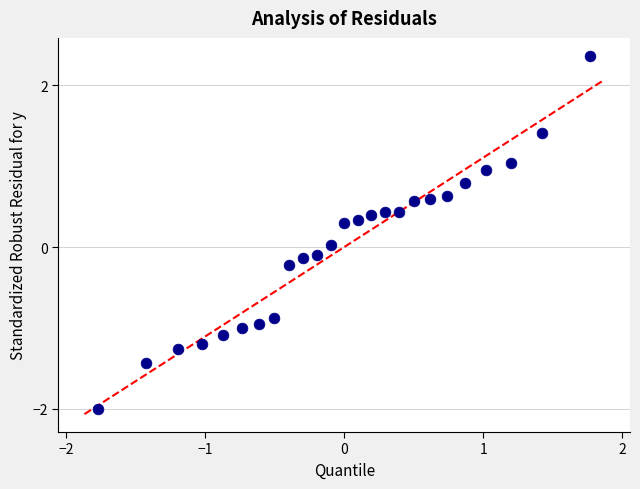

What is the range of Y values (max minus min)?

4.4